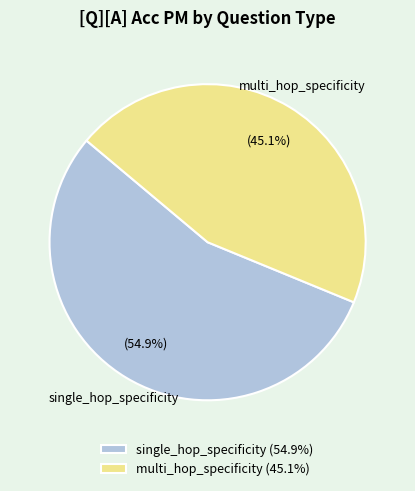

Does single_hop_specificity (54.9%) represent more than half of the total?

Yes